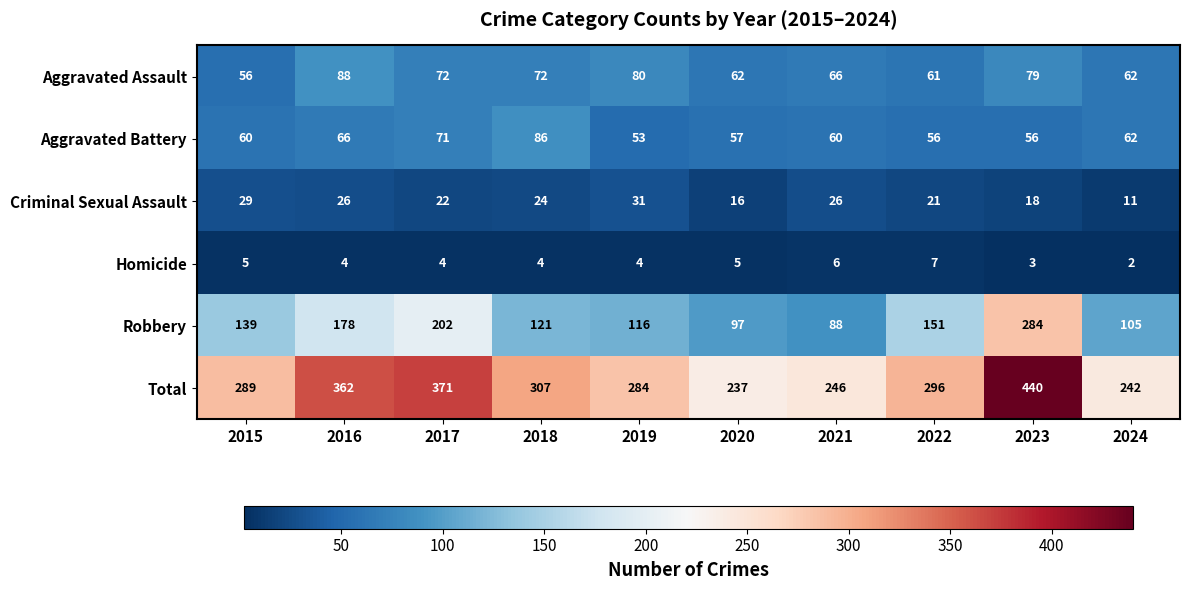

What is the minimum value for Aggravated Battery?

53